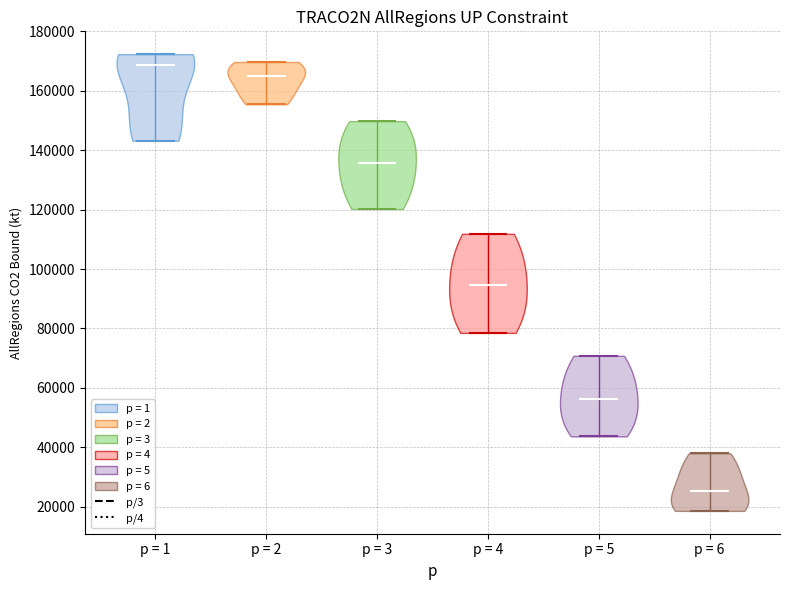

What is the highest point the violin for p = 6 reaches on the y-axis? The values are not printed on the chart, so give them approximately, as read against the axis.

38000